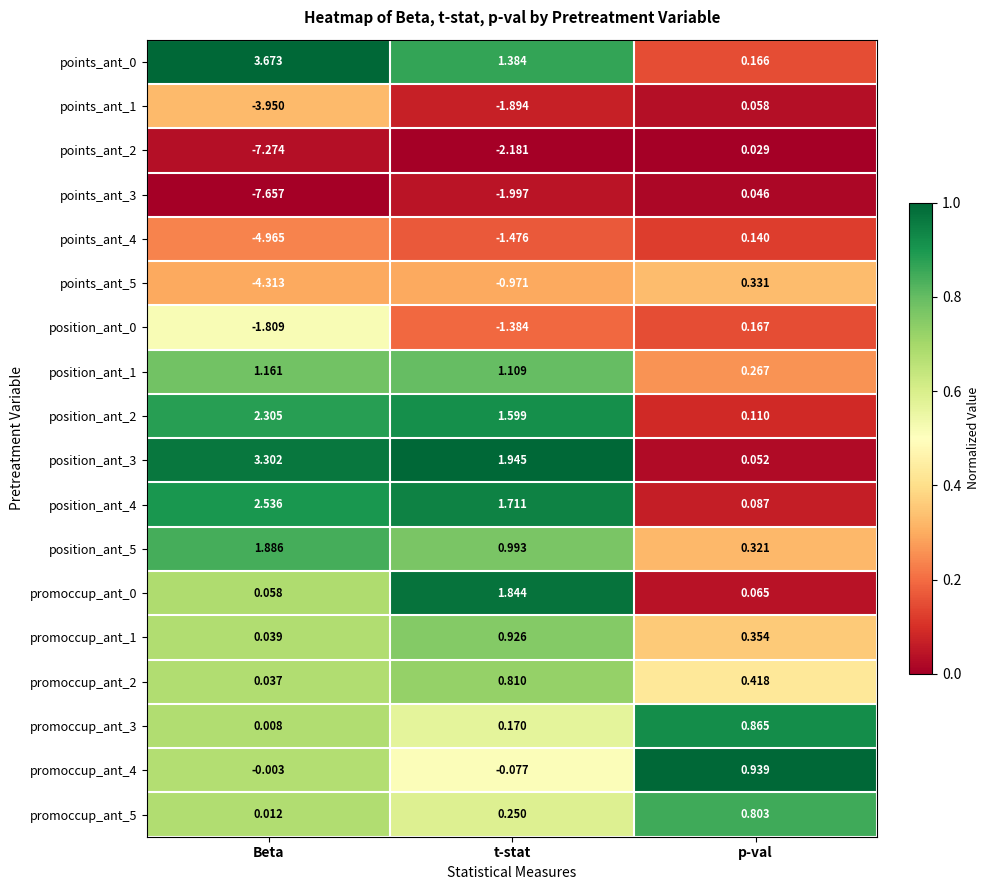

Which series has the widest spread of values?

points_ant_3